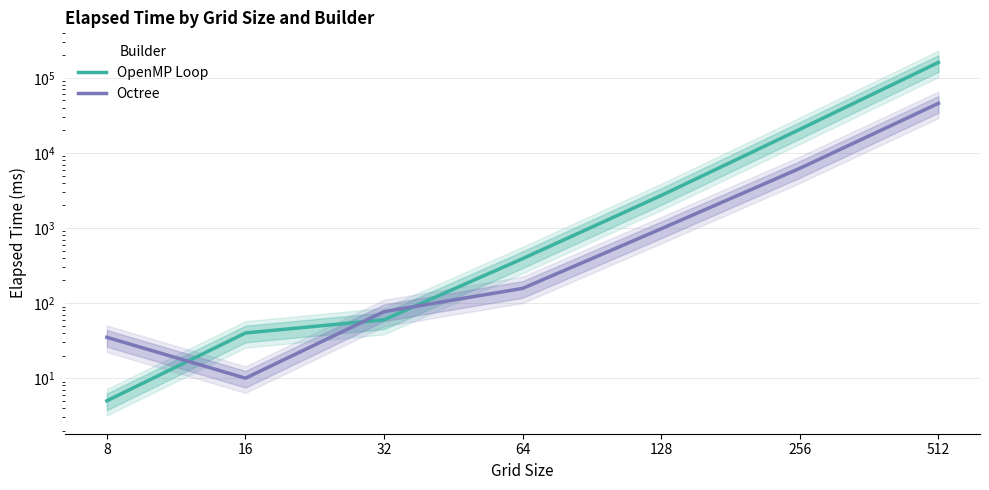

At which label does Octree reach its minimum?

16